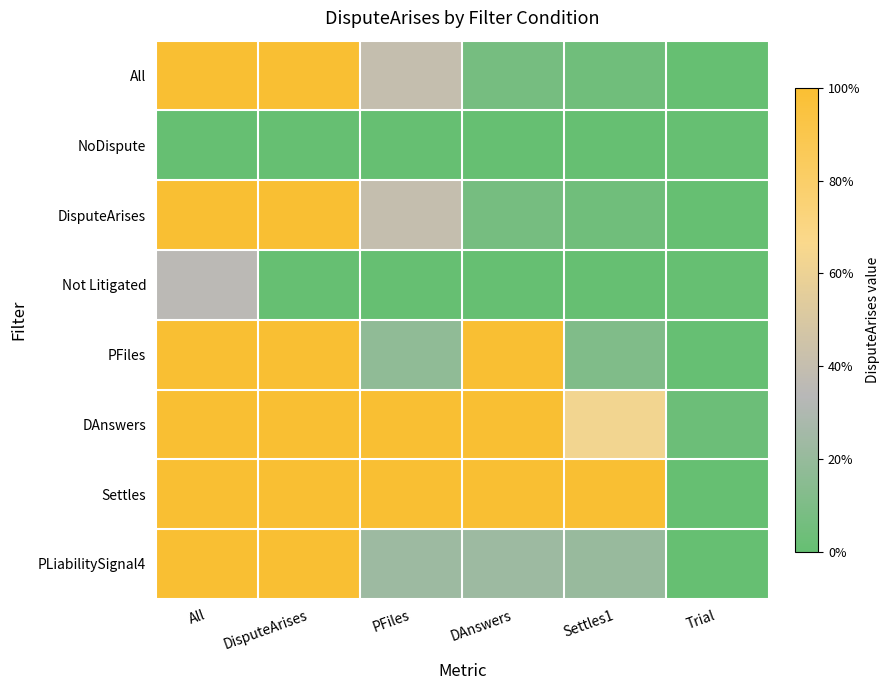

Which has a higher value, Settles1 or All?

All